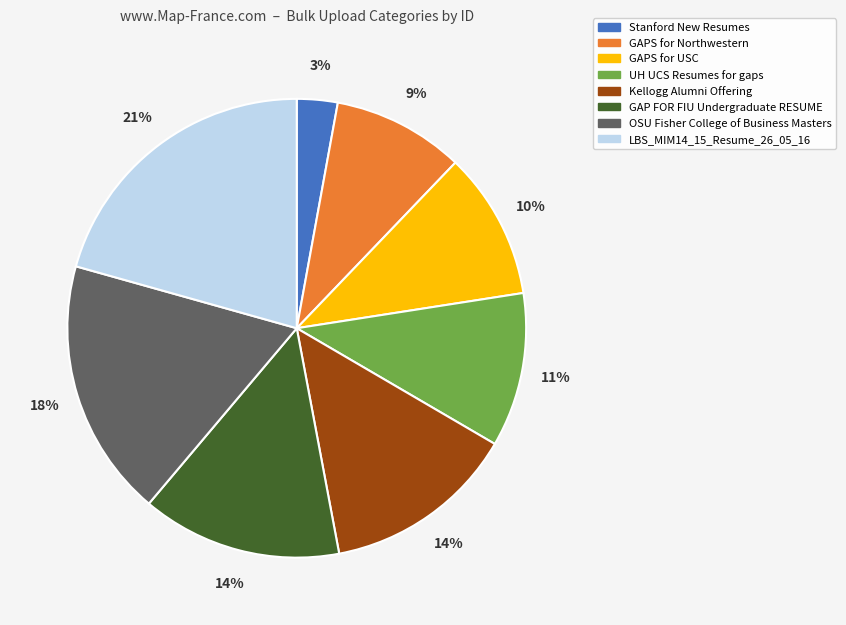

Combined, do UH UCS Resumes for gaps and Kellogg Alumni Offering account for over 50%?

No